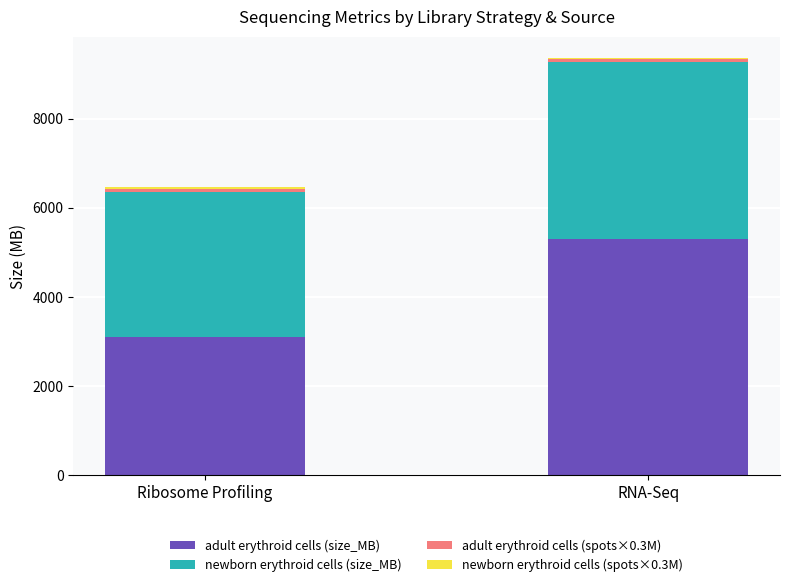

At which category is the sum across all series the highest?

RNA-Seq